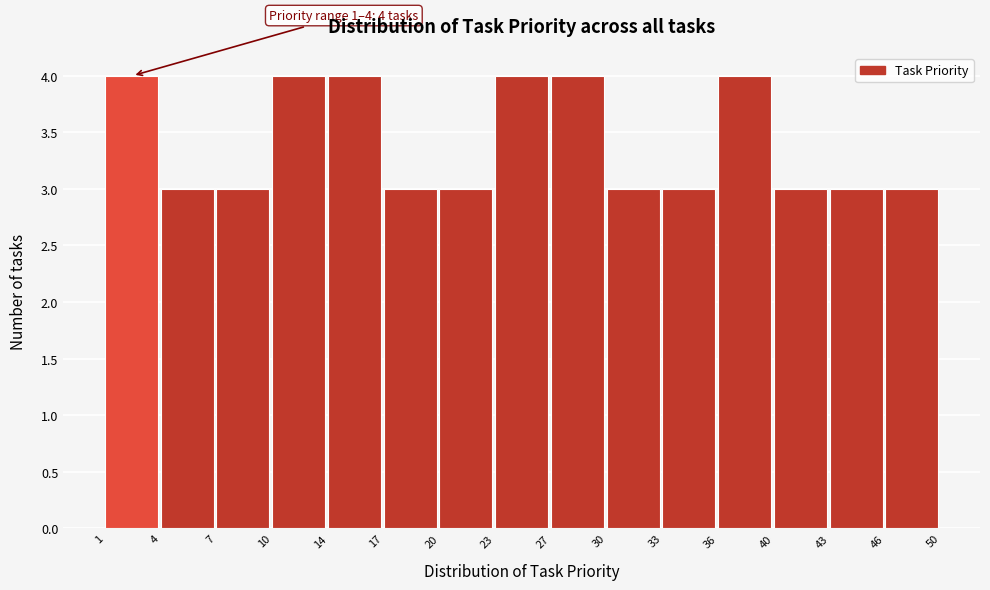

Reading left to right, transcribe all the data shown in this chart.

1=4	4=3	7=3	10=4	14=4	17=3	20=3	23=4	27=4	30=3	33=3	36=4	40=3	43=3	46=3